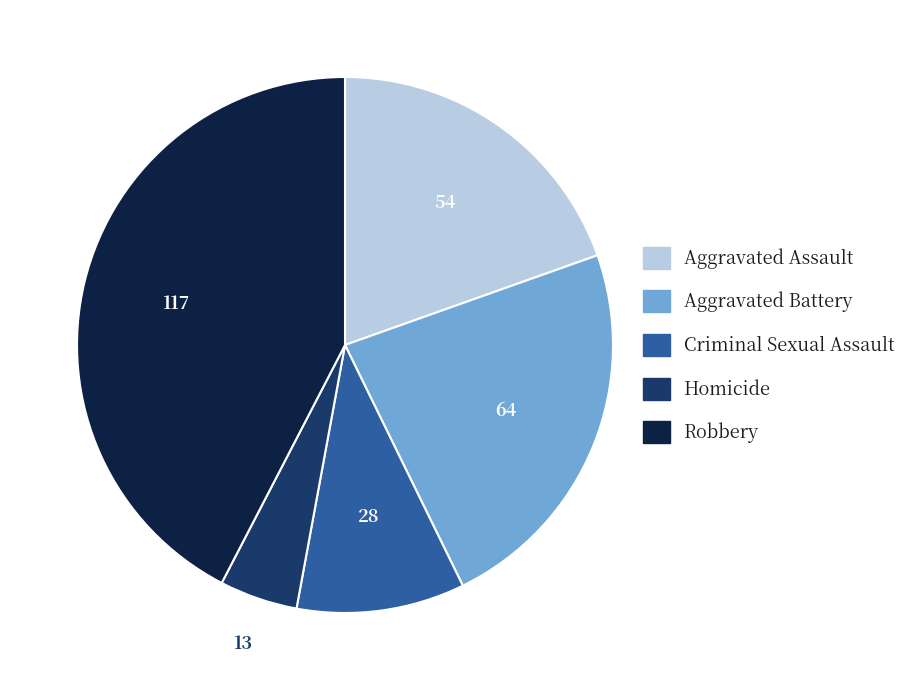

Does Robbery represent more than half of the total?

No